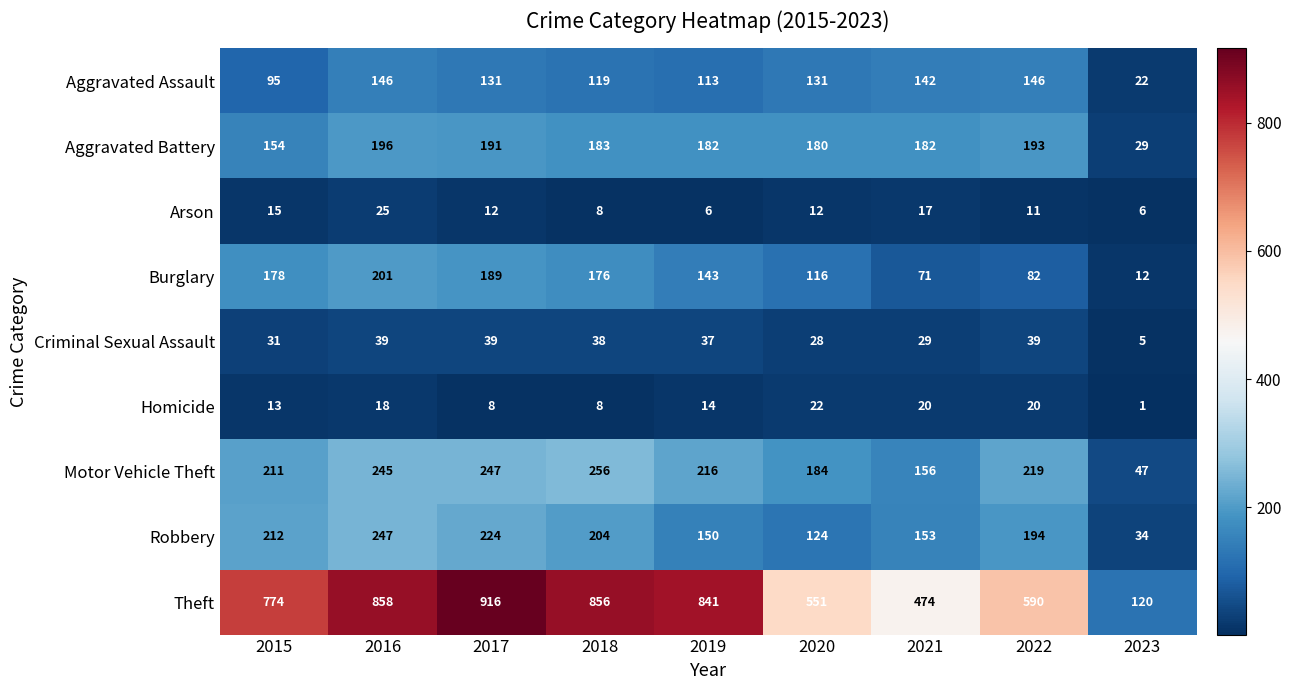

Is the value of Arson at 2017 greater than the value of Motor Vehicle Theft at 2021?

No